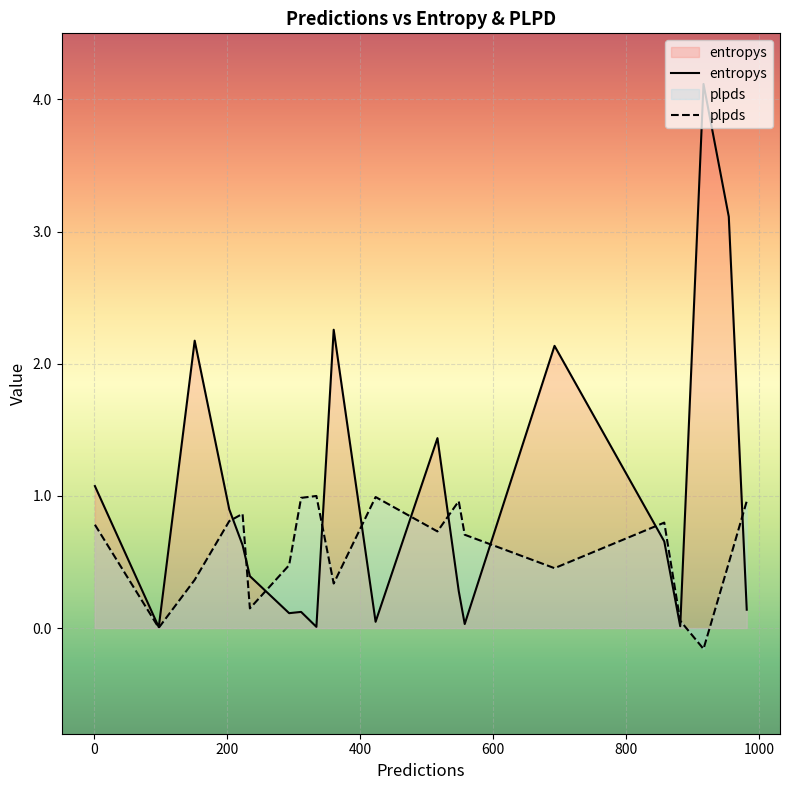

Is it true that entropys equals 0.1 at 293?

True